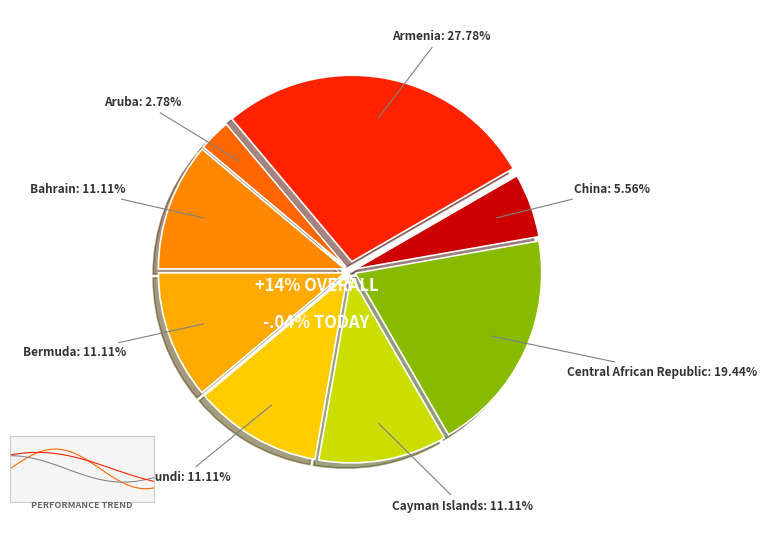

Does Burundi represent more than half of the total?

No